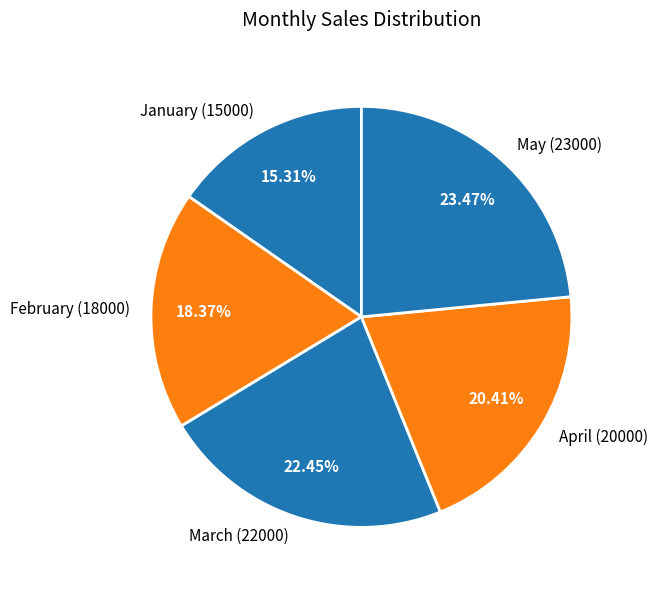

Which category has the smallest portion of the pie?

January